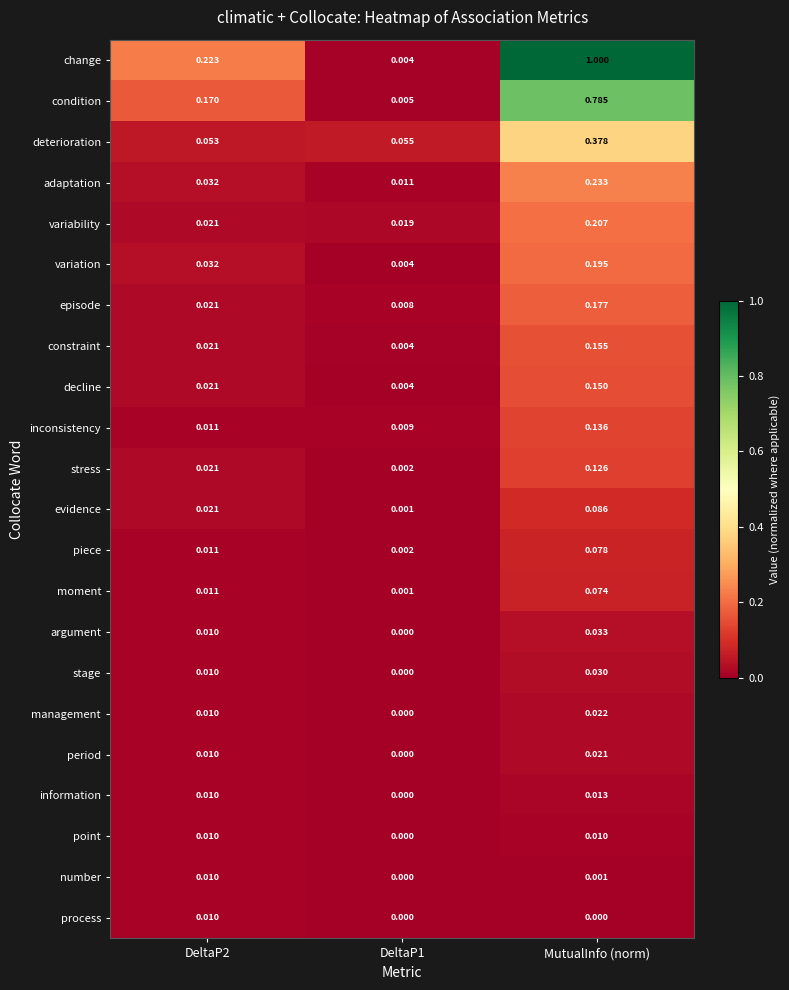

Is the value of evidence at DeltaP2 greater than the value of stage at MutualInfo (norm)?

No